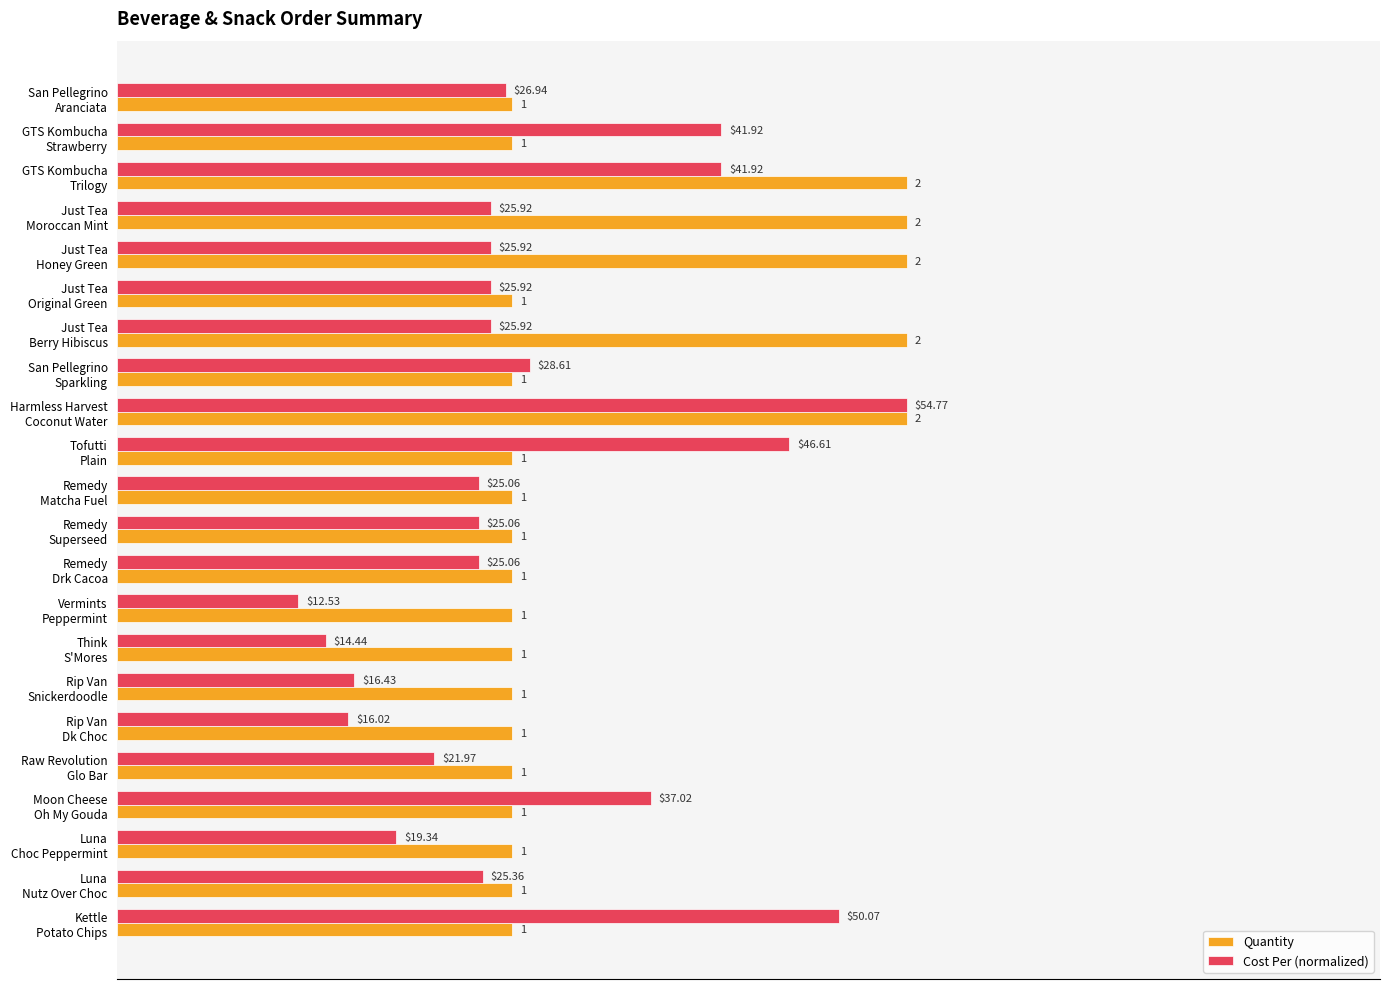

Which category has the lowest value in the Cost Per (normalized) series?

Vermints
Peppermint